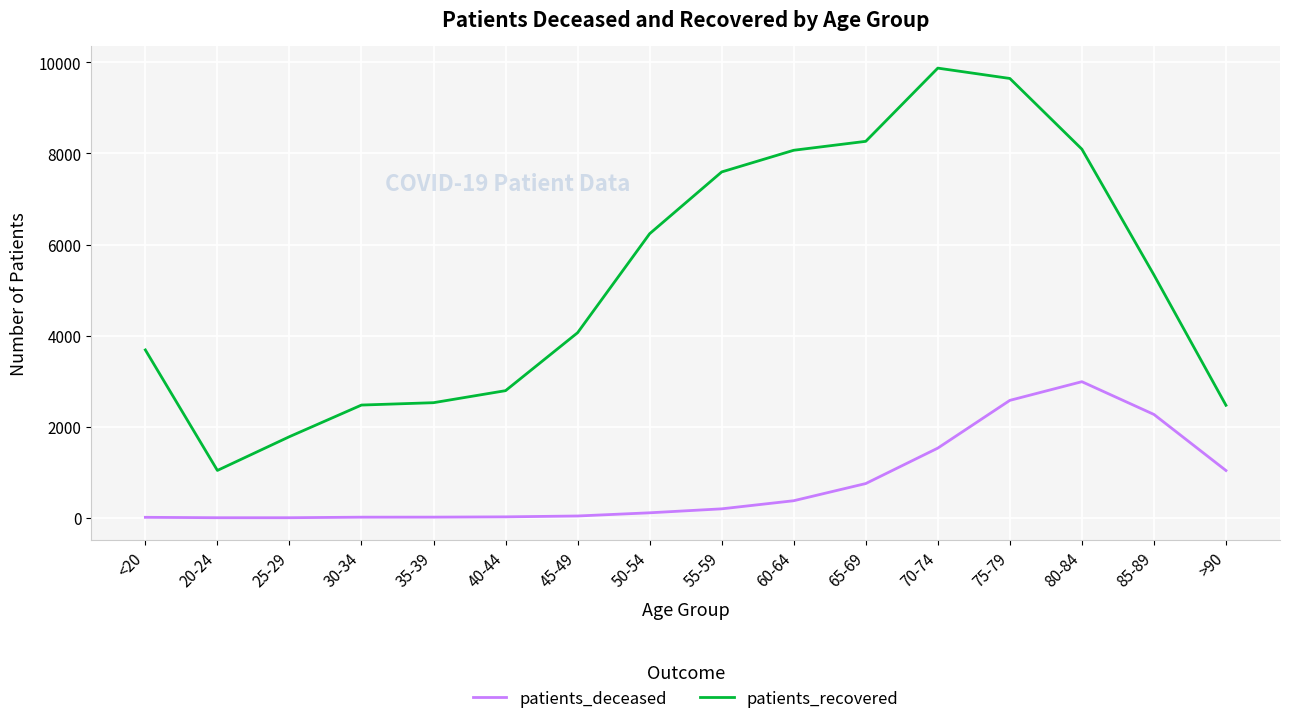

At >90, list the series in order from smallest to largest.

patients_deceased, patients_recovered